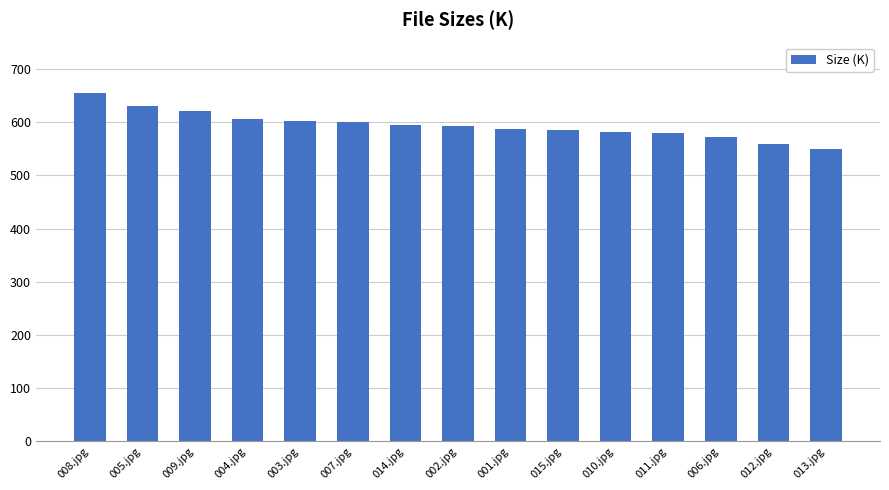

What is the approximate value at 009.jpg?

621.4